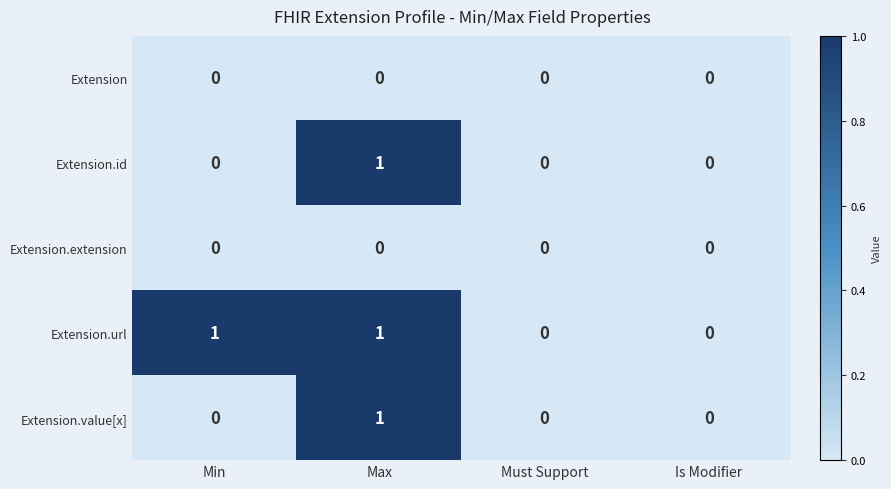

Is the value of Extension.id at Must Support greater than the value of Extension.value[x] at Max?

No